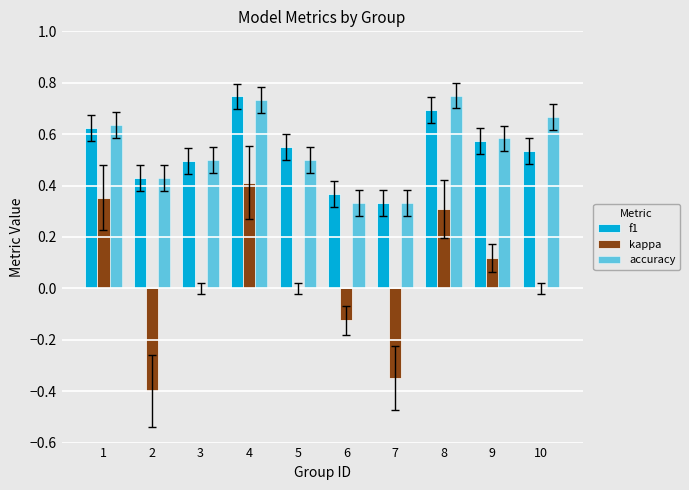

The kappa series shows 0.0 at 5. True or false?

True